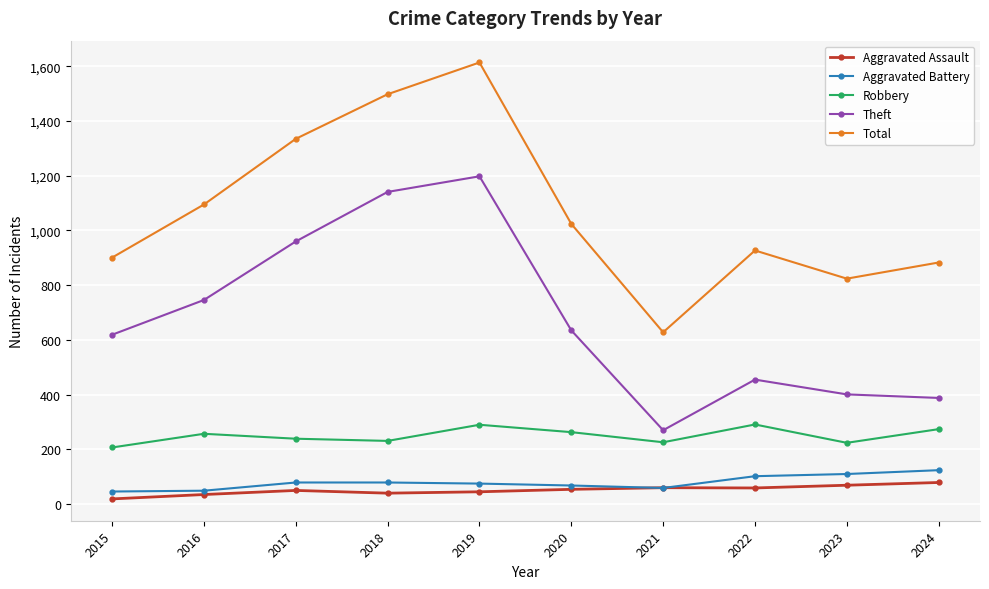

True or false: Robbery has more than 2 interior local peaks.

True